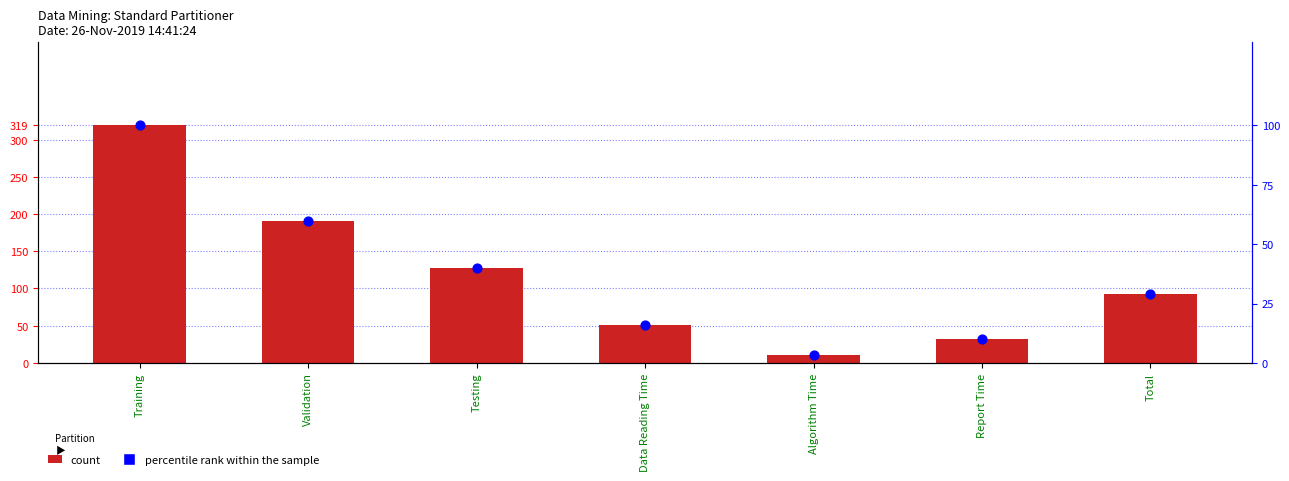

Which series has the largest Y range (max minus min)?

count